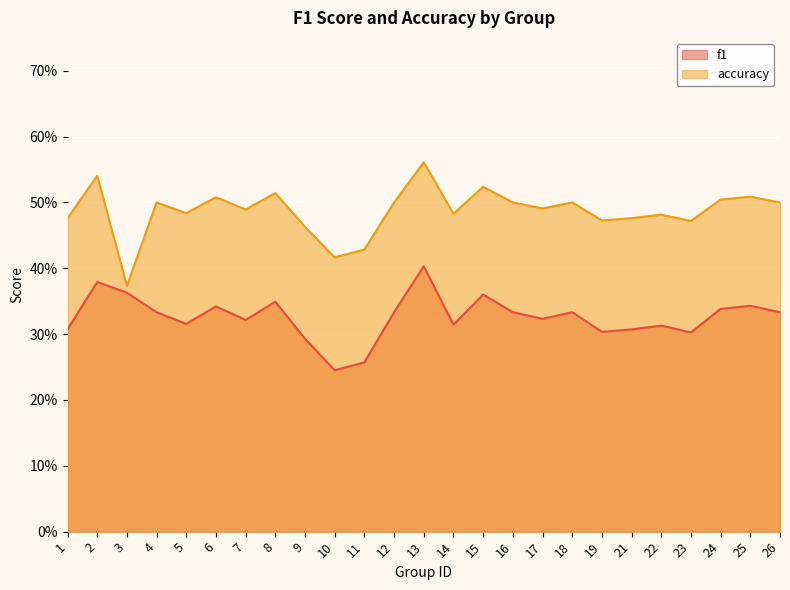

Where is the first local minimum for f1?

5